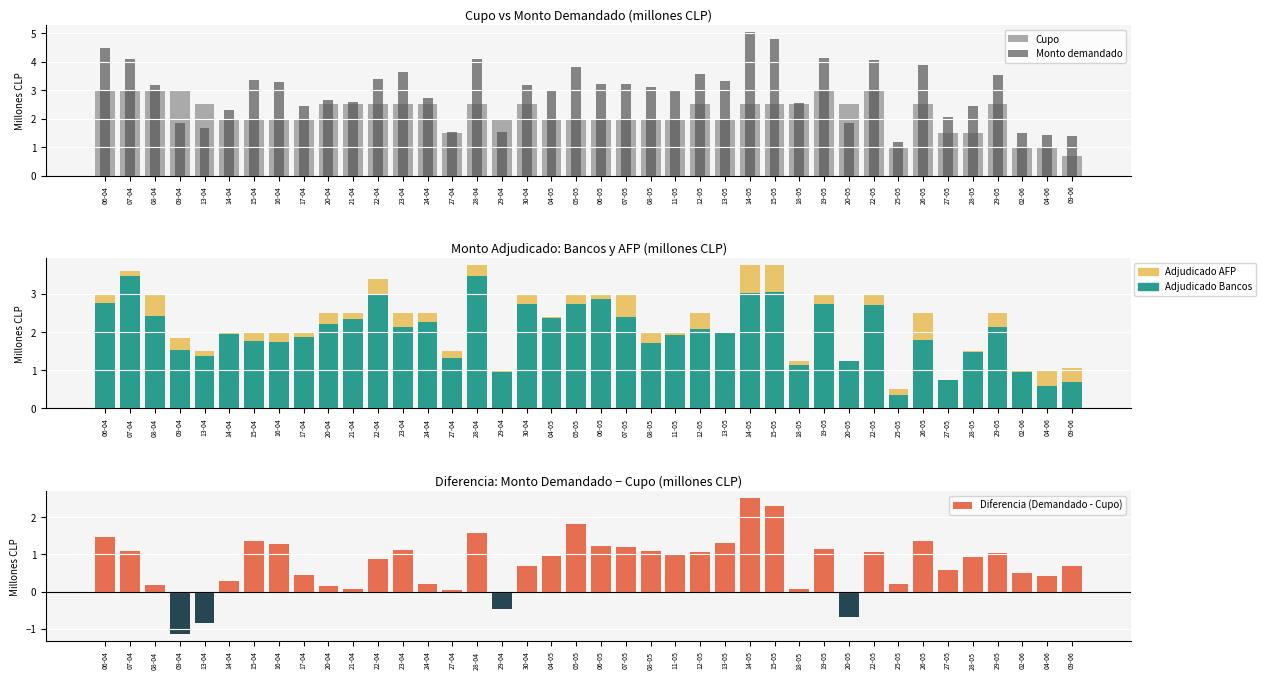

How many groups of bars are there?

40